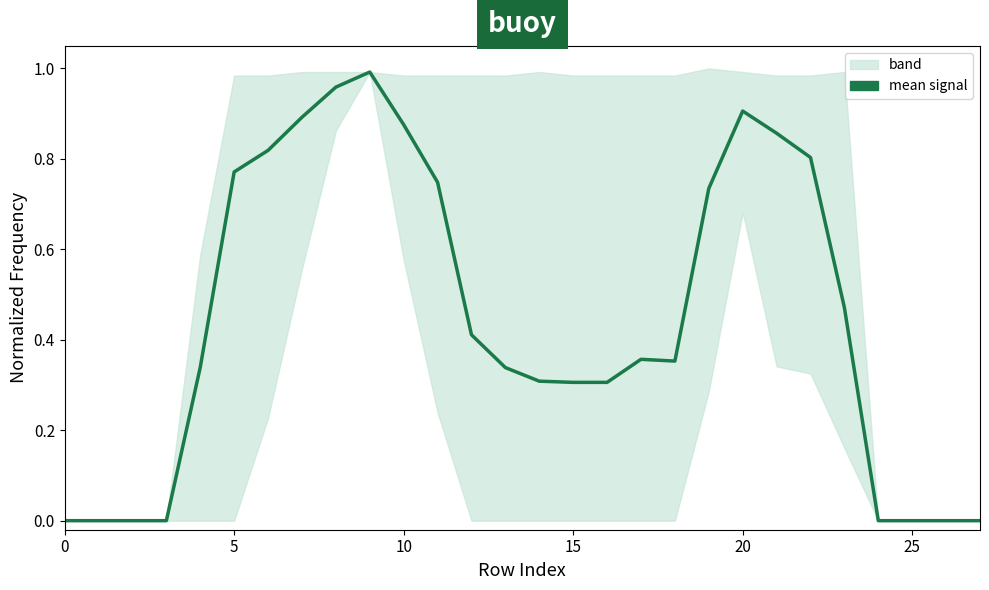

At which category does the data reach its first local peak?

9